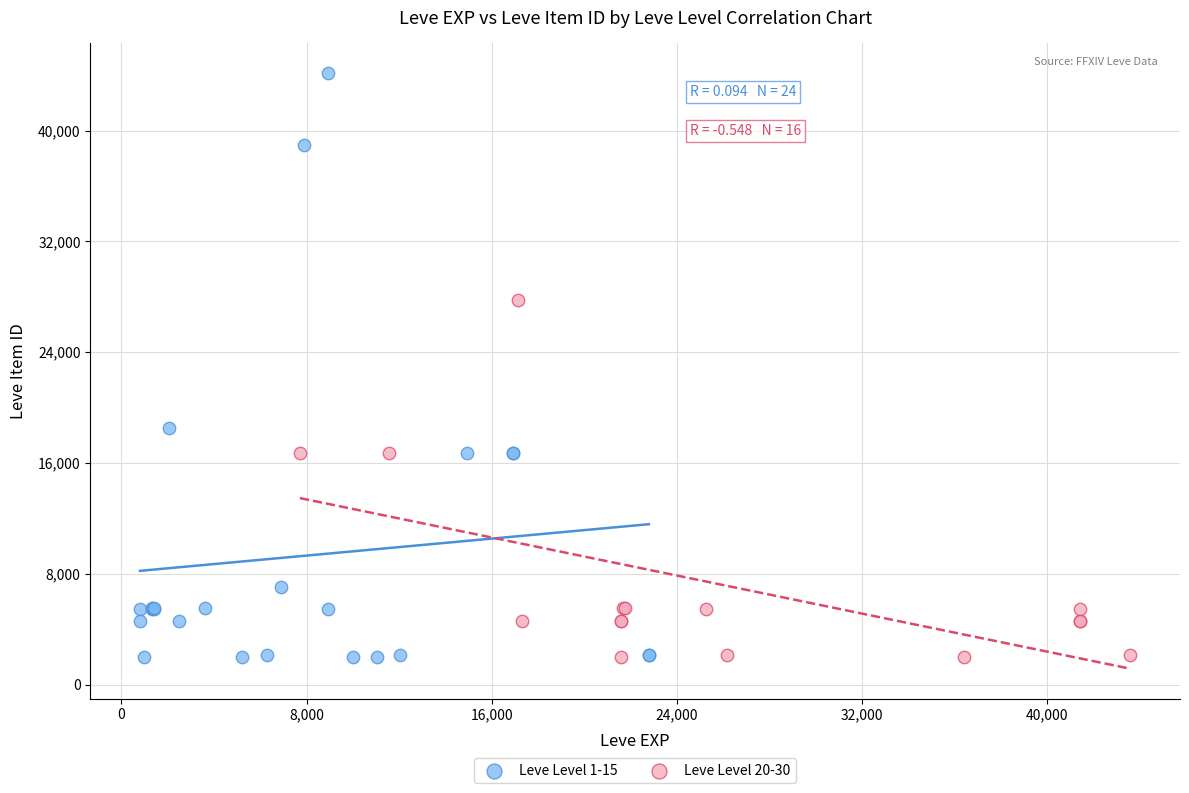

Which series has the largest Y range (max minus min)?

Leve Level 1-15